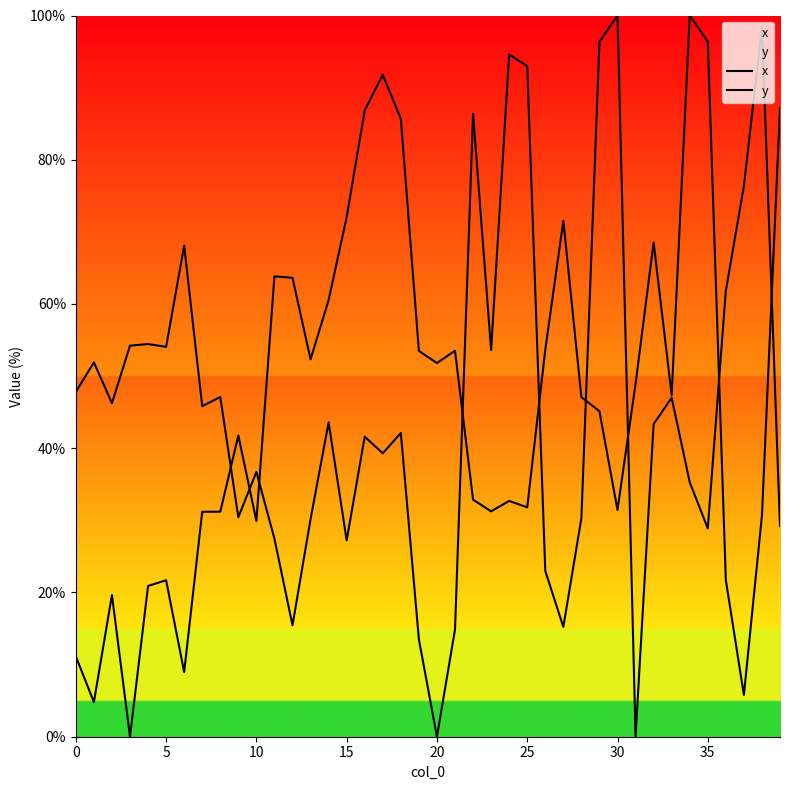

At 20, list the series in order from smallest to largest.

y, x